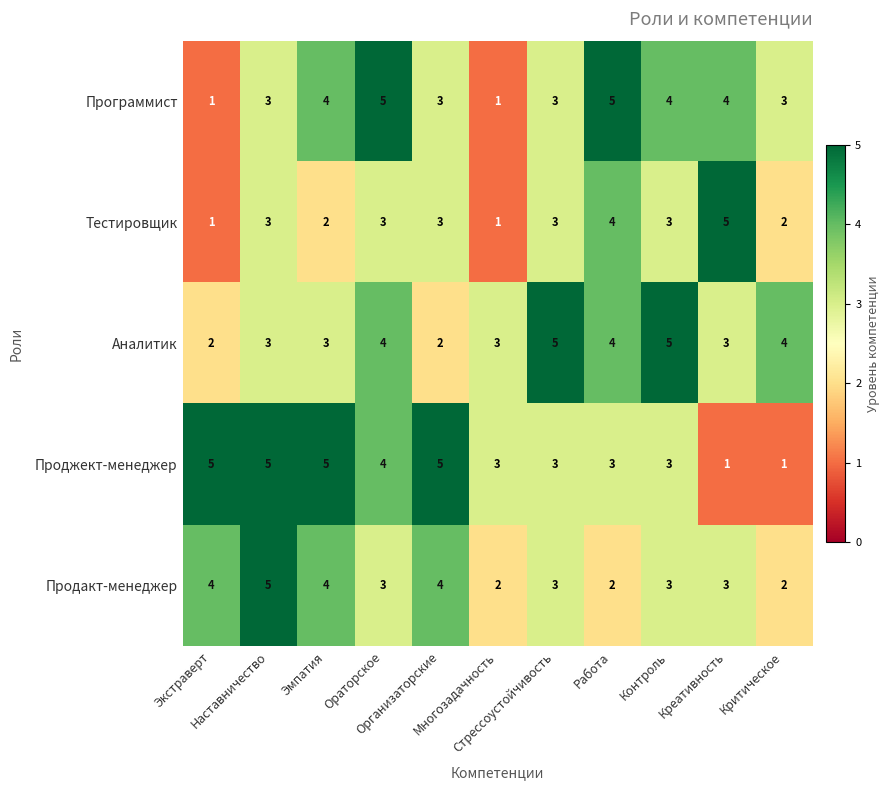

How many Продакт-менеджер values are between 2 and 4?

10